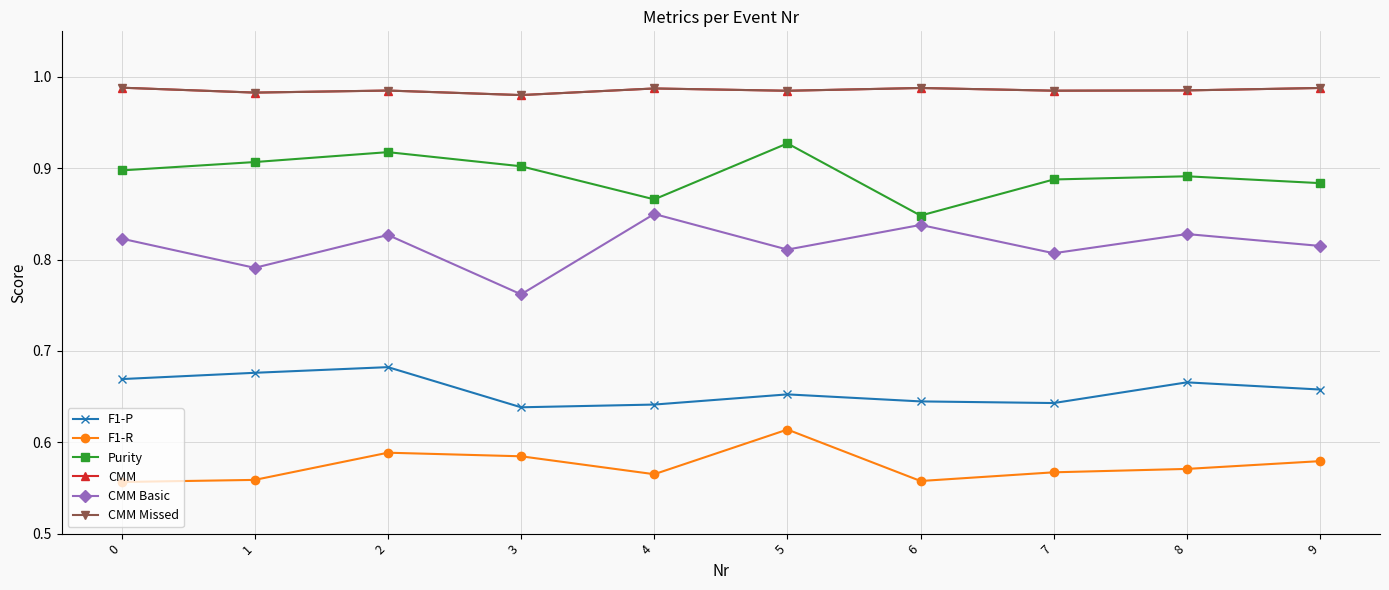

How many lines are shown in the chart?

6